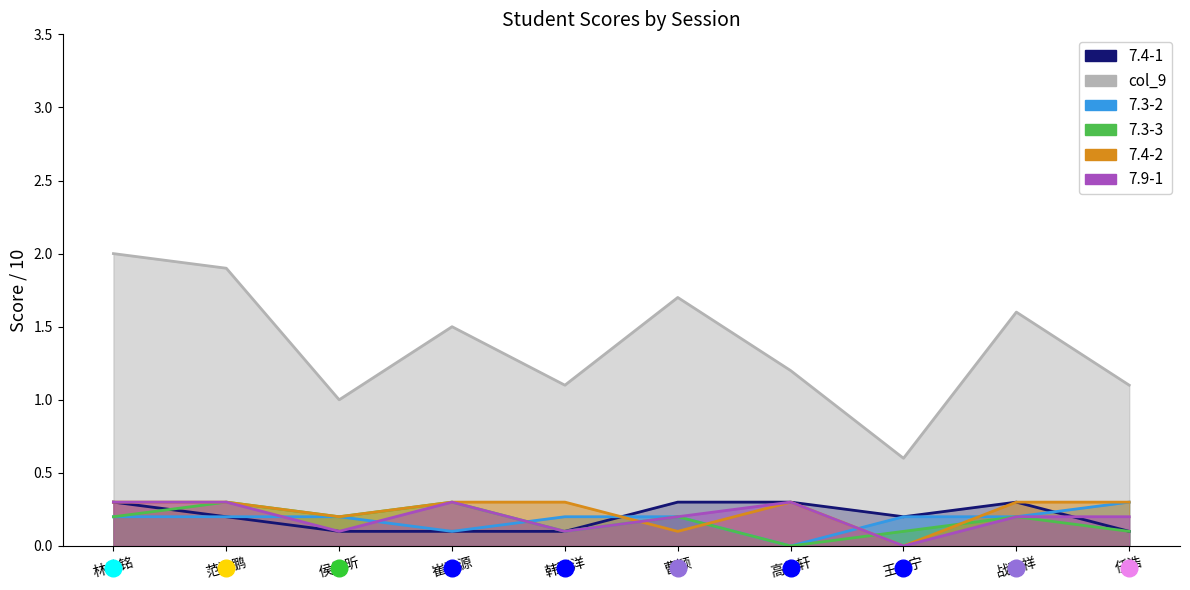

Is the value of col_9 at 任浩 greater than the value of 7.3-3 at 林岫铭?

Yes